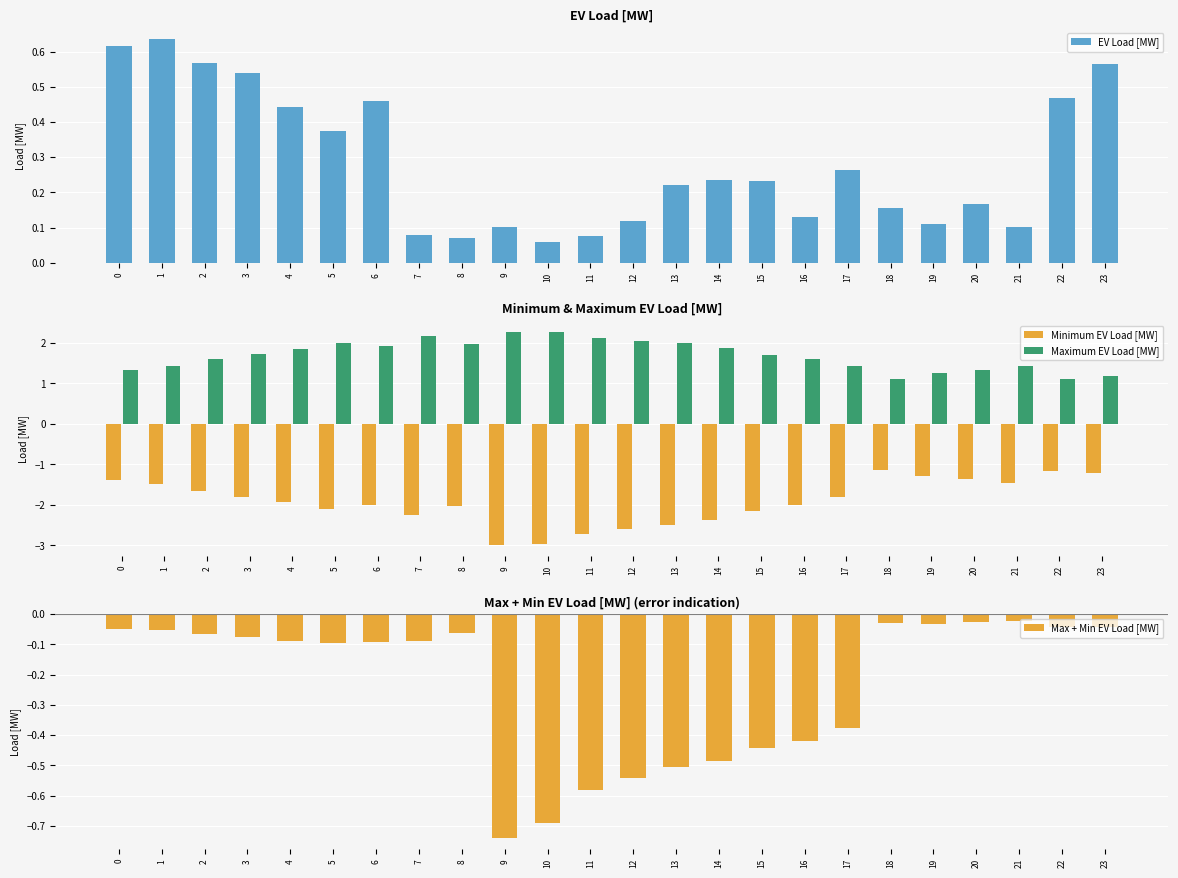

What is the value of the EV Load [MW] bar at the 2nd from the left?

0.6